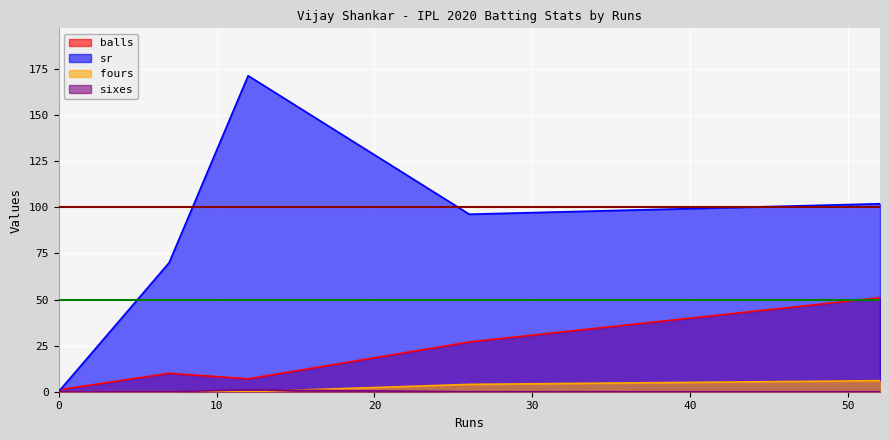

True or false: fours has more than 1 interior local peaks.

False